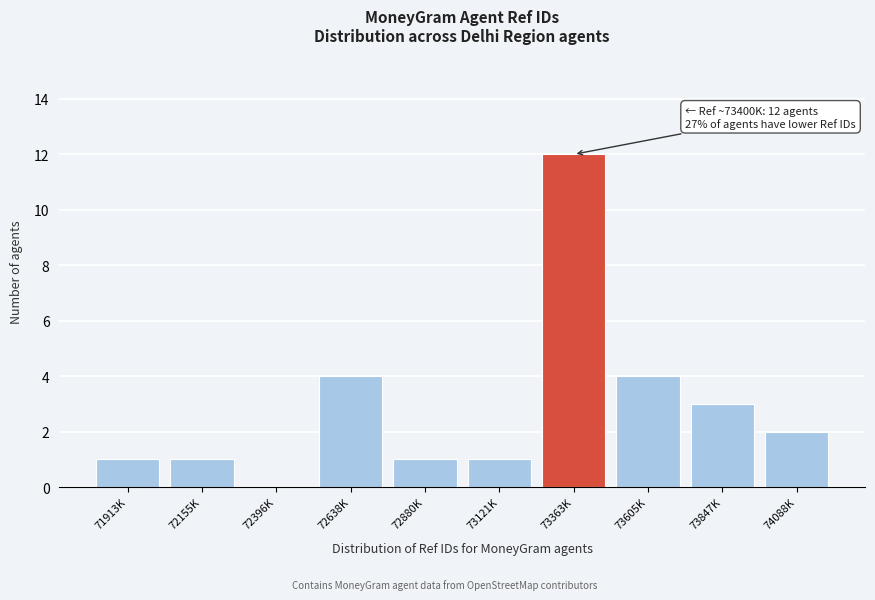

Reading left to right, list all the values displayed in this chart.

71913K=1	72155K=1	72396K=0	72638K=4	72880K=1	73121K=1	73363K=12	73605K=4	73847K=3	74088K=2